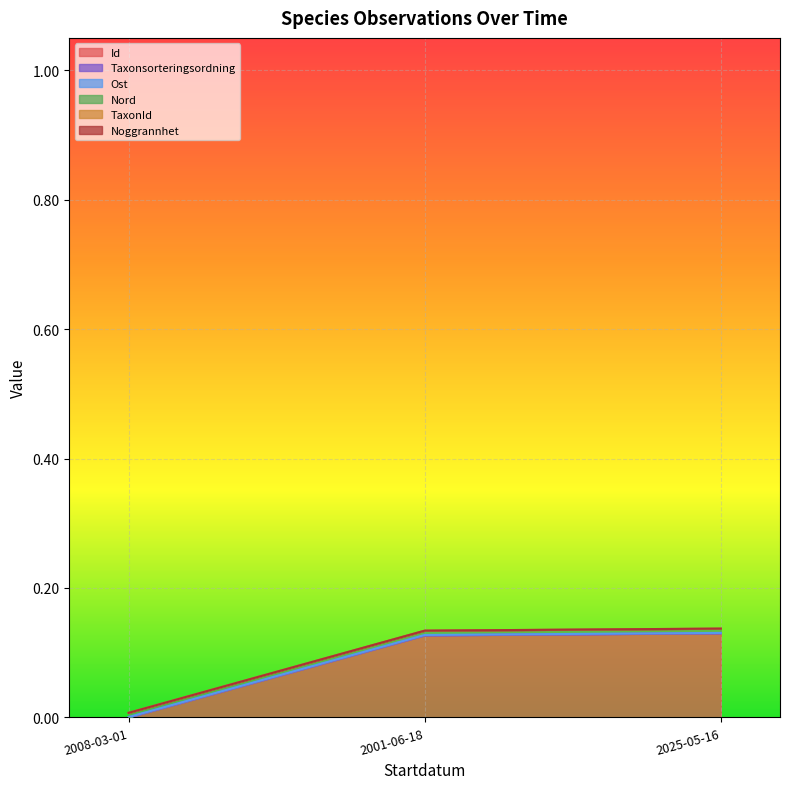

How many data points does each series have?

3